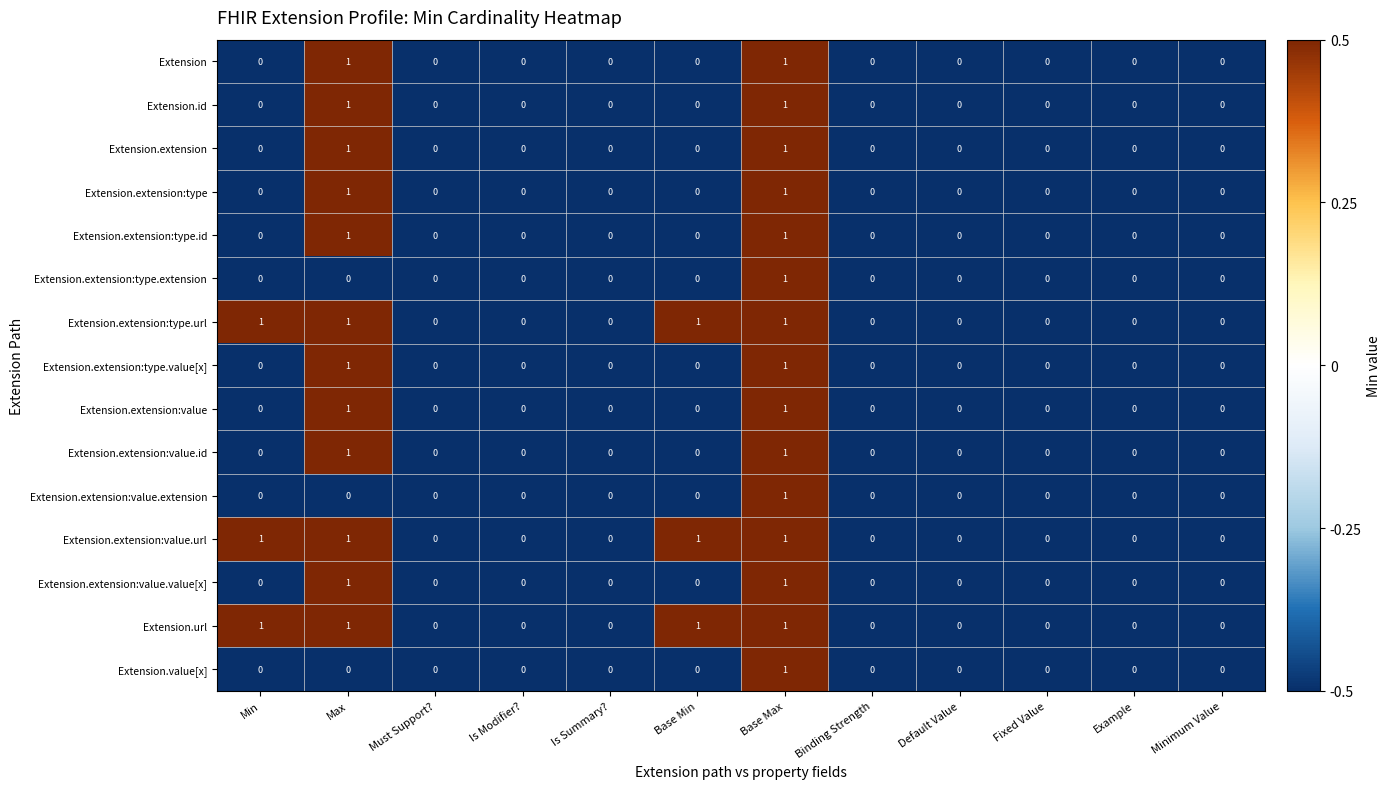

True or false: Extension.extension has a value of 0 at Minimum Value.

True